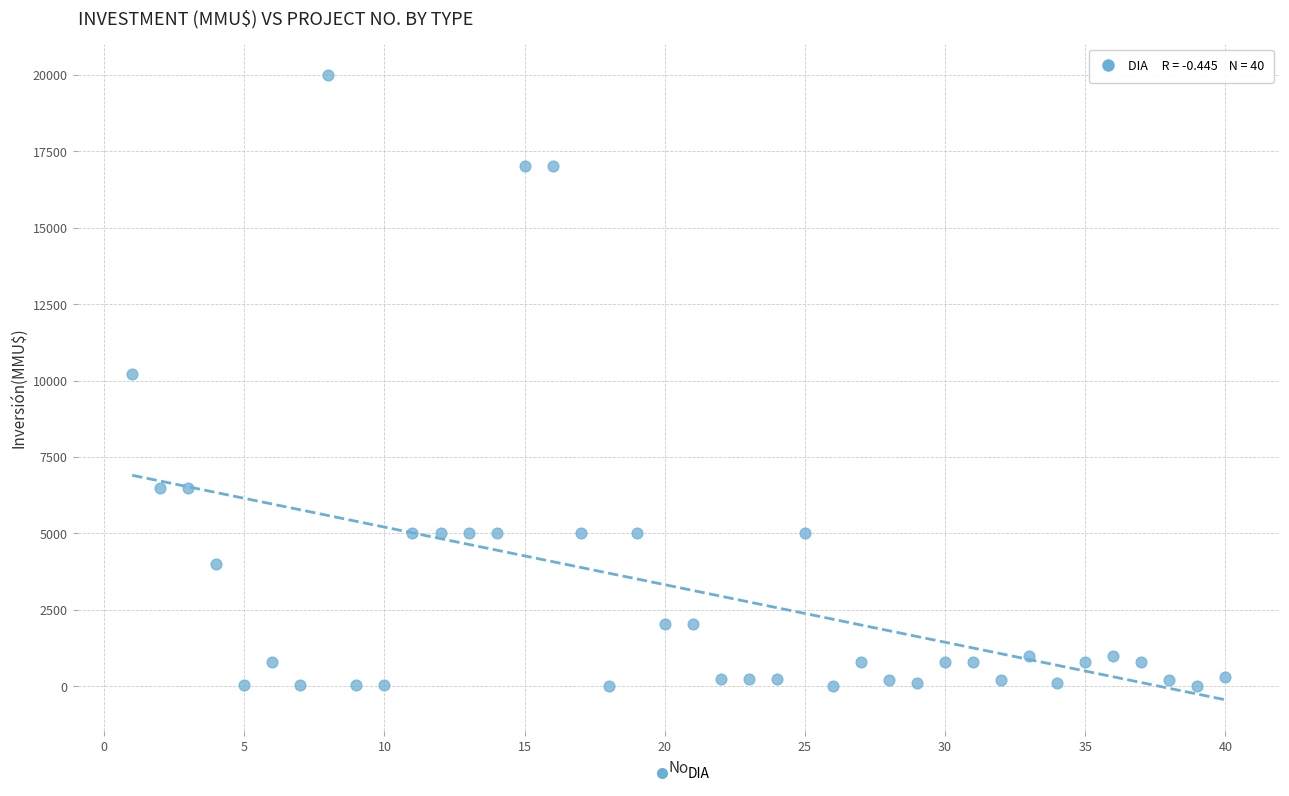

What is the range of Y values (max minus min)?

20000